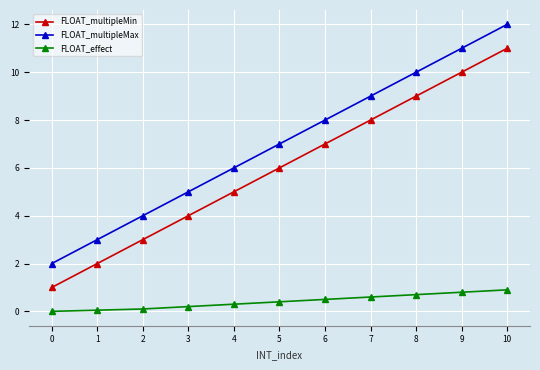

What are all the series names shown in the legend?

FLOAT_multipleMin, FLOAT_multipleMax, FLOAT_effect